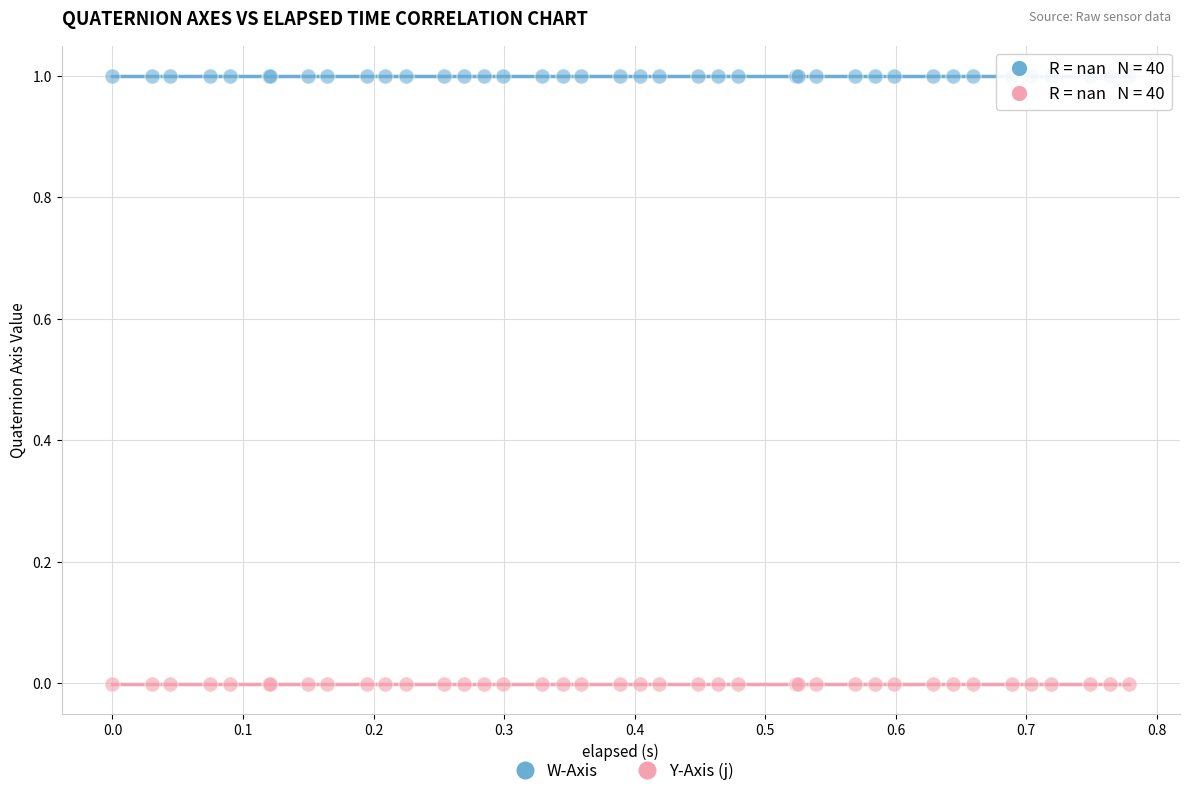

Which series contains the lowest Y value?

Y-Axis (j)